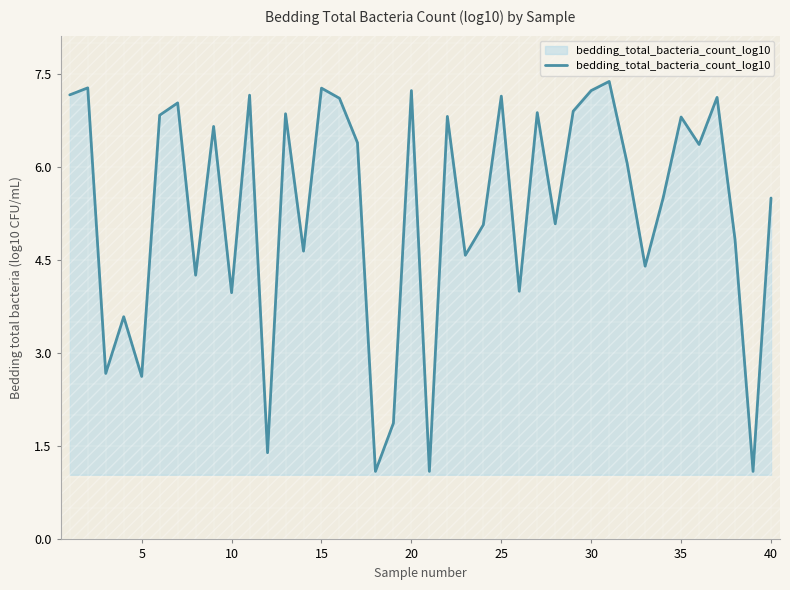

What is the greatest value displayed?

7.4